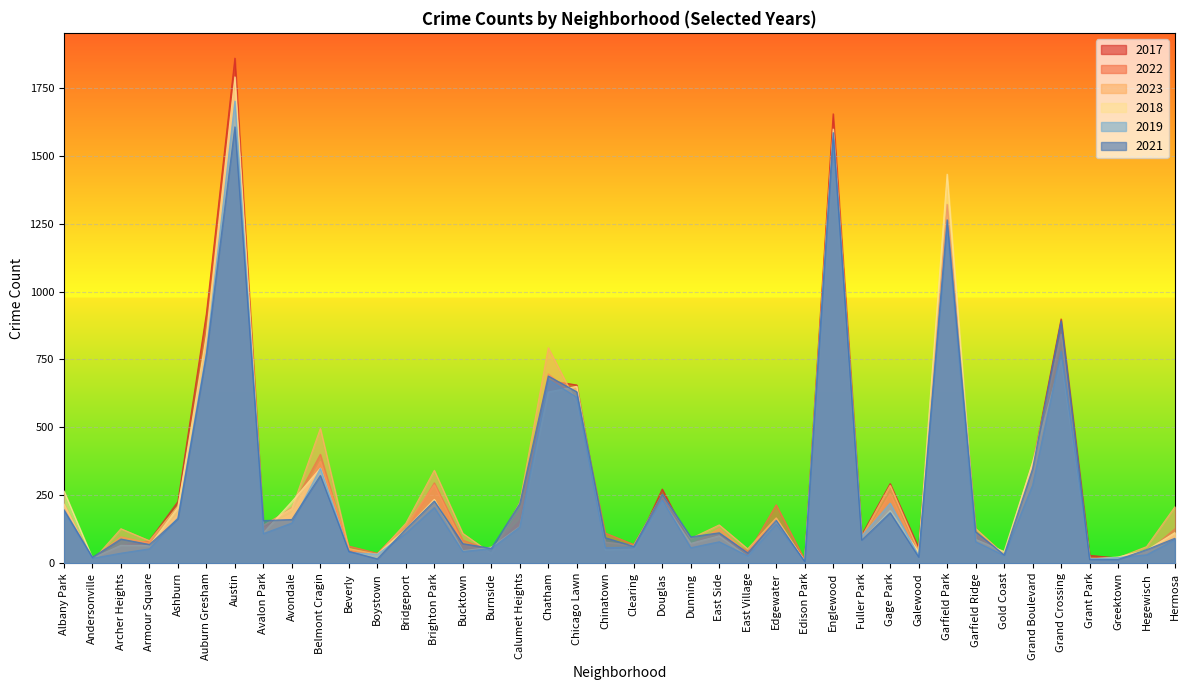

Where do 2019 and 2018 first cross each other?

Belmont Cragin and Beverly